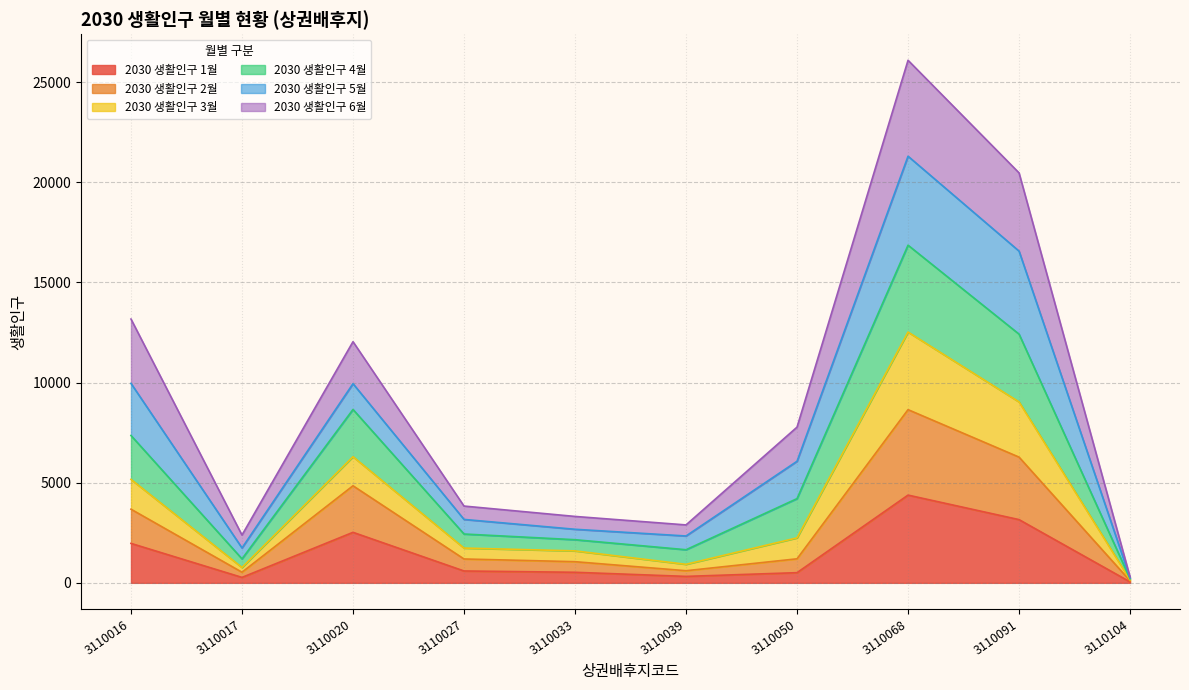

Where is the first local maximum for 2030 생활인구 3월?

3110020